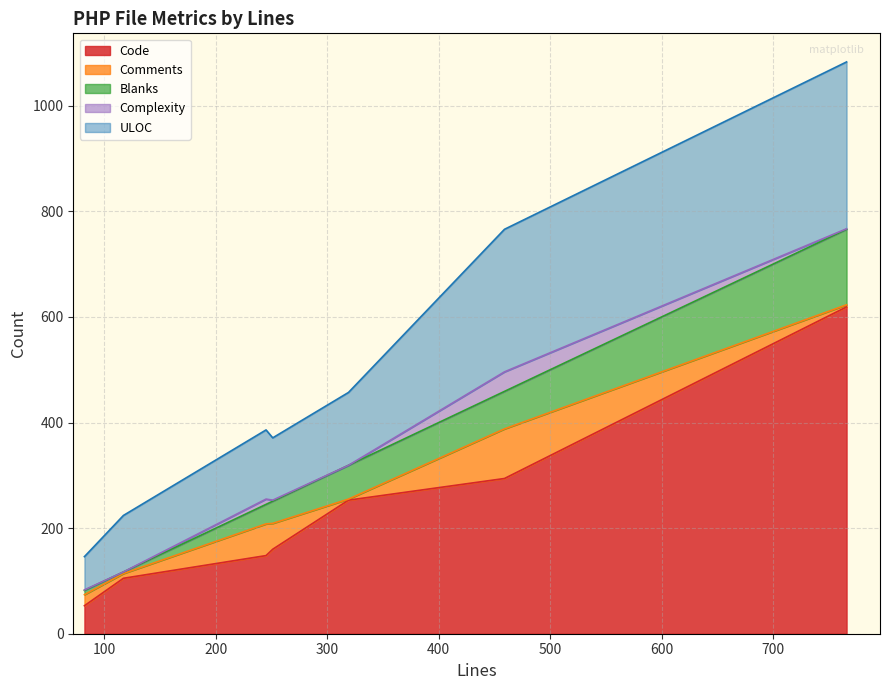

Between 459 and 82, which is larger?

459